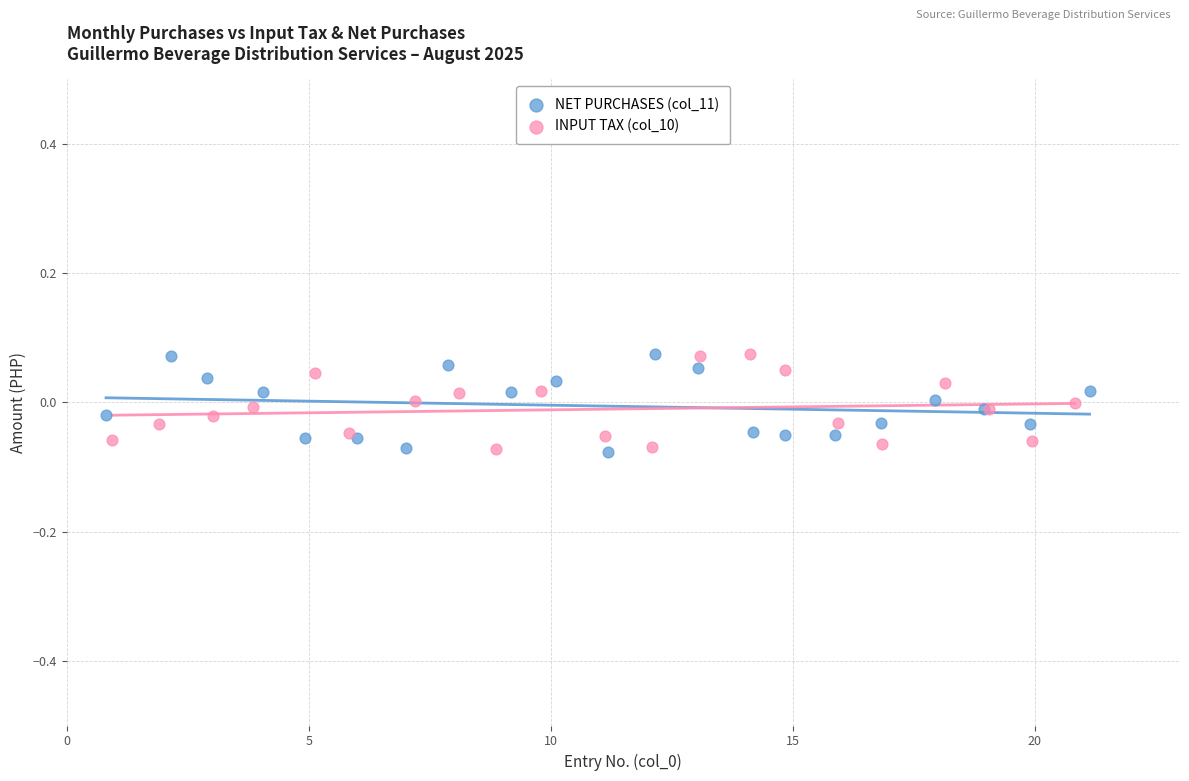

What are all the series names shown in the legend?

NET PURCHASES (col_11), INPUT TAX (col_10)